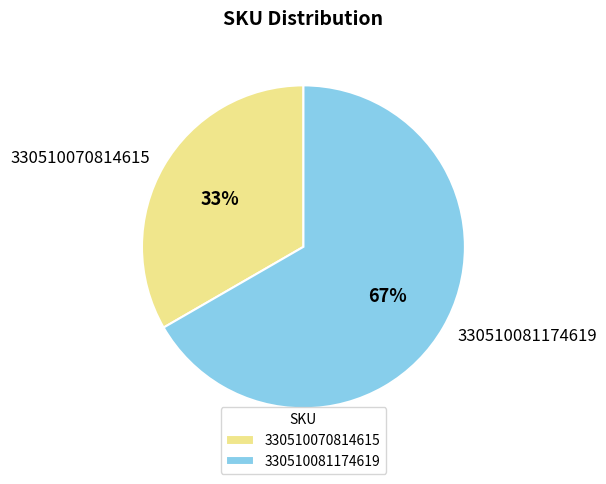

Do 330510070814615 and 330510081174619 together represent more than half of the pie?

Yes